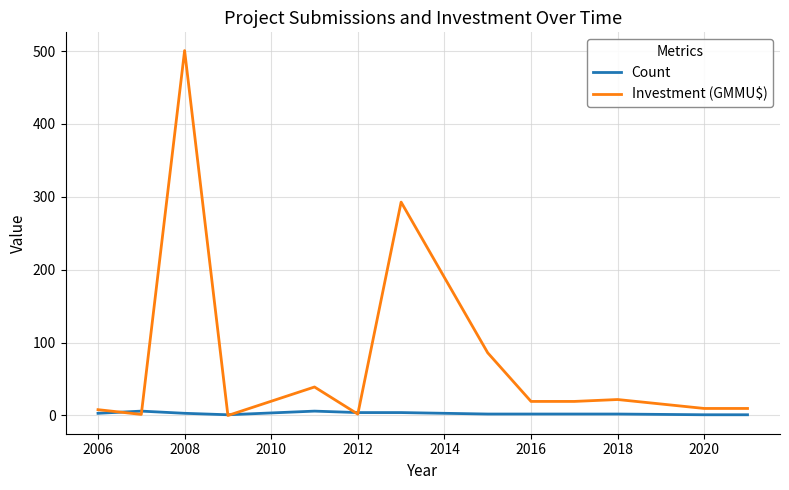

Which series has the largest range (max minus min)?

Investment (GMMU$)